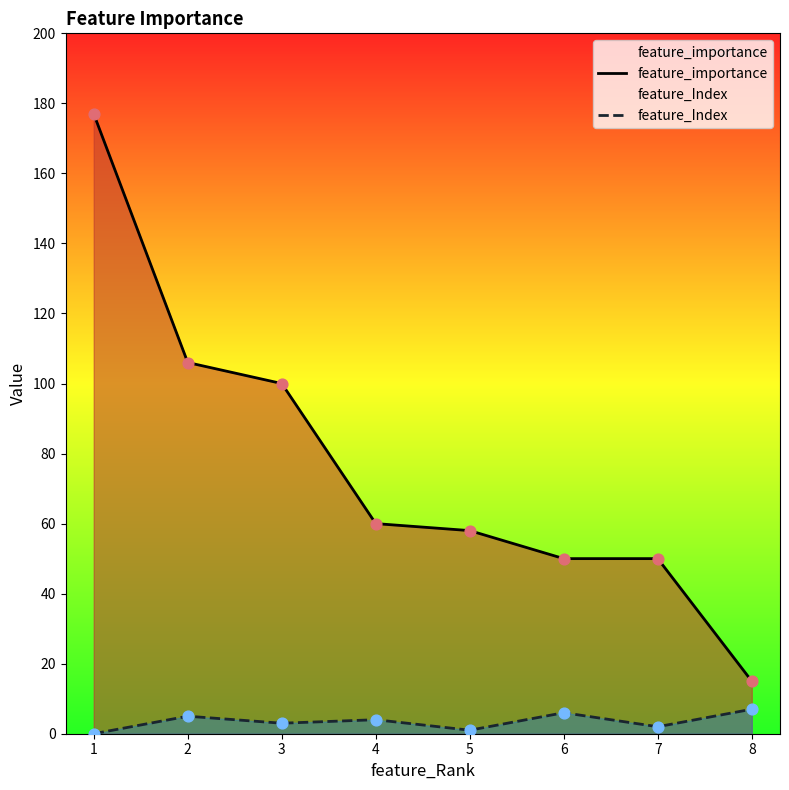

What is the total value across all series at 3?

103